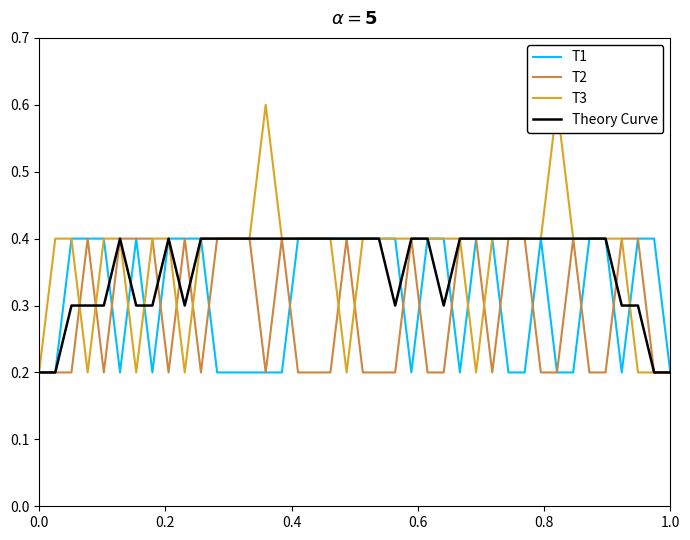

What is the maximum value for T2?

0.4